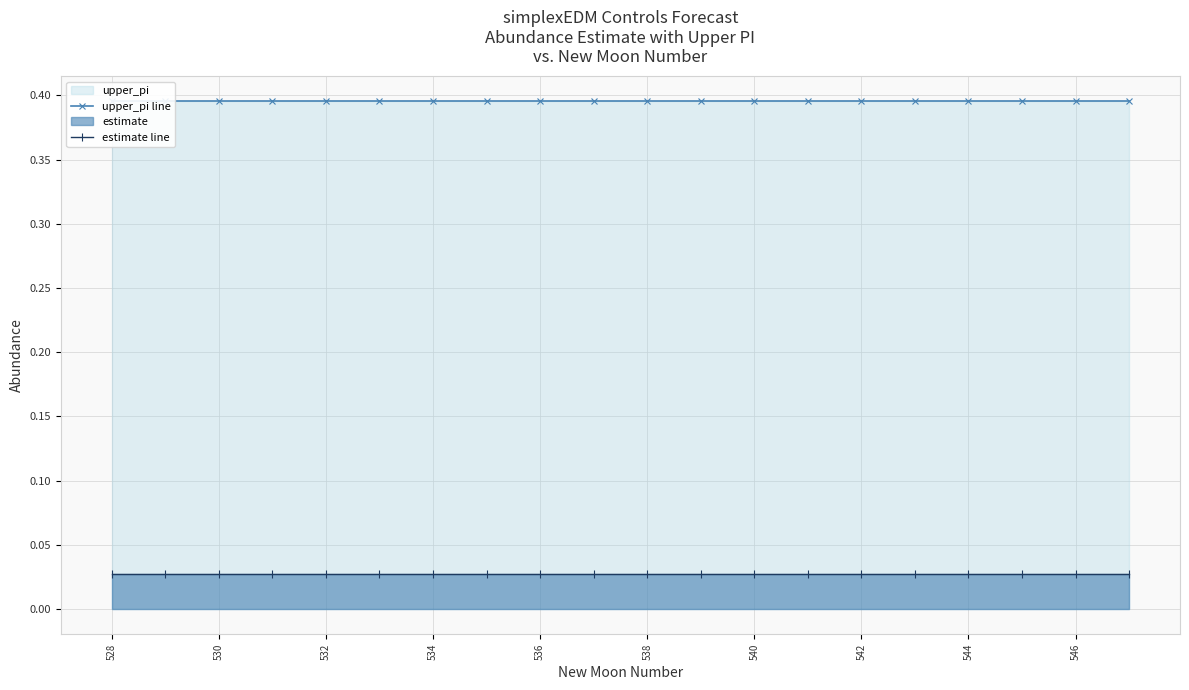

Reading left to right, list all the values displayed in this chart.

upper_pi line: 0.4	0.4	0.4	0.4	0.4	0.4	0.4	0.4	0.4	0.4	0.4	0.4	0.4	0.4	0.4	0.4	0.4	0.4	0.4	0.4
estimate line: 0.0	0.0	0.0	0.0	0.0	0.0	0.0	0.0	0.0	0.0	0.0	0.0	0.0	0.0	0.0	0.0	0.0	0.0	0.0	0.0